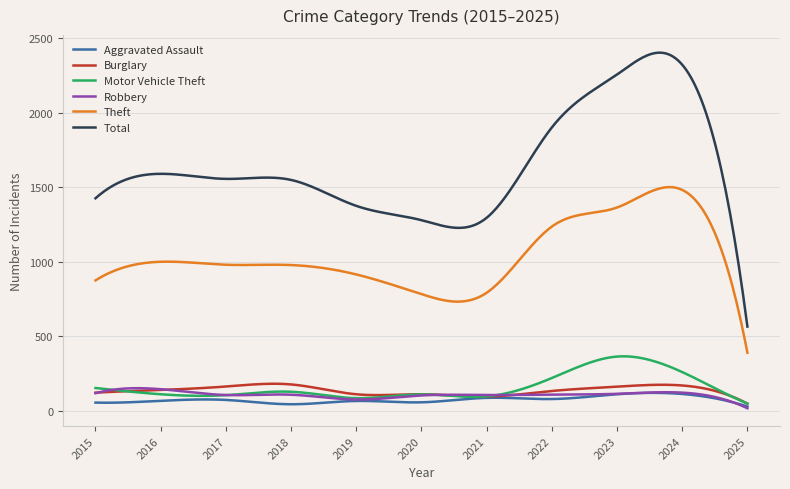

What is the maximum value for Aggravated Assault?

119.5